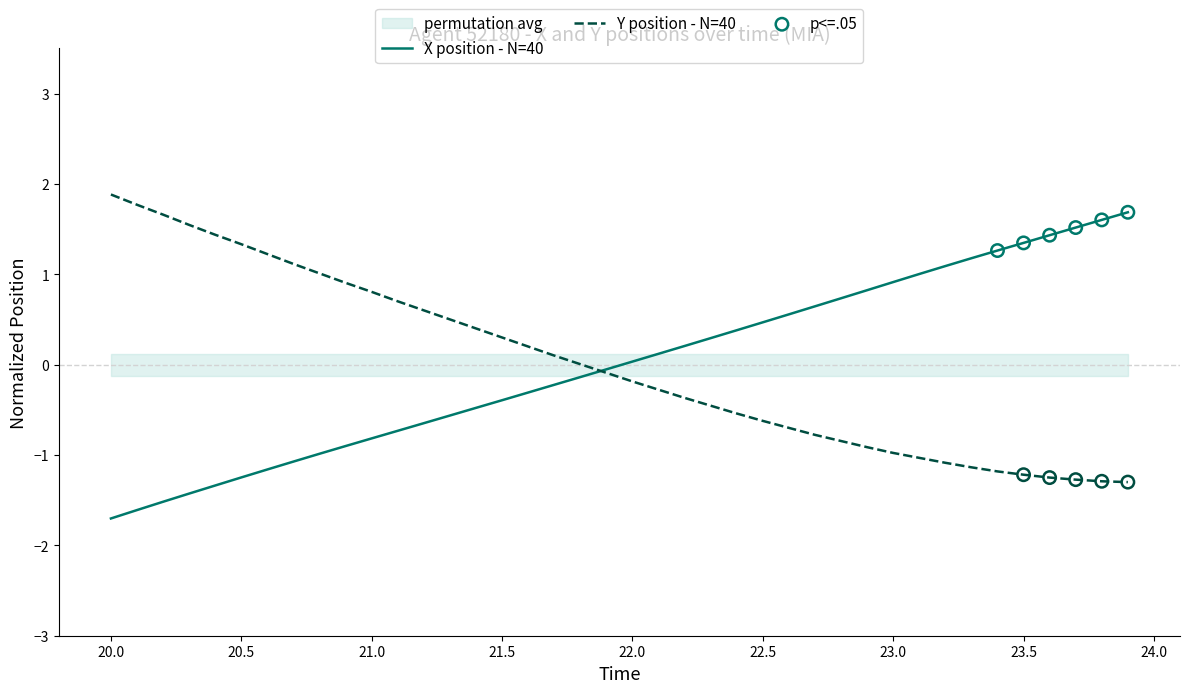

Which series has the widest spread of Y values?

X